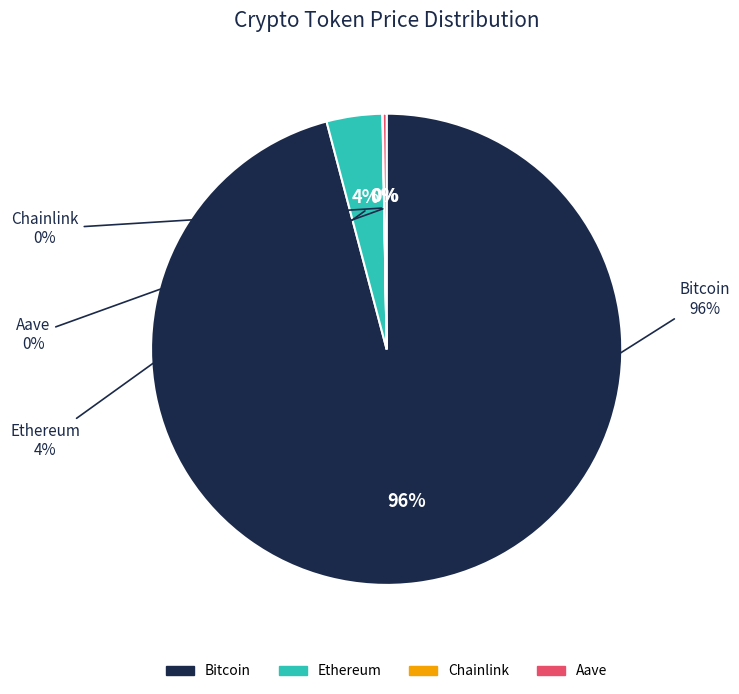

Which slice is the smallest?

Chainlink